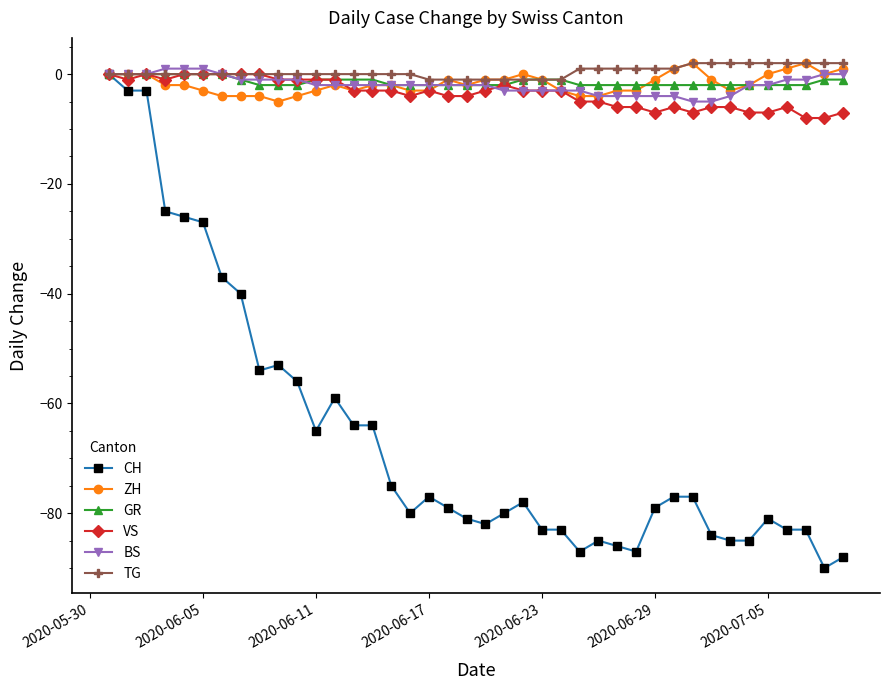

Which series has the widest spread of values?

CH